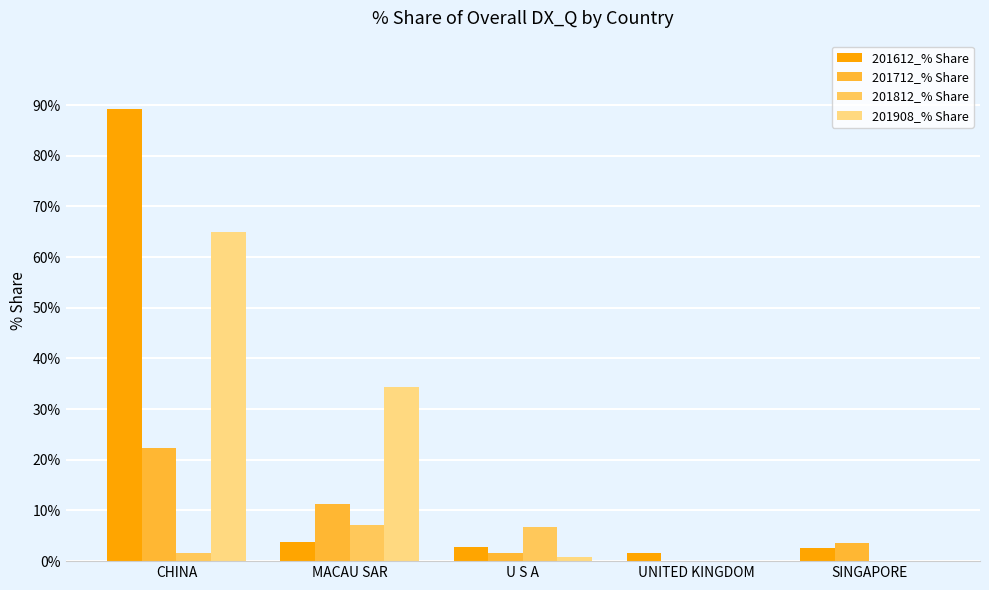

What are all the series names shown in the legend?

201612_% Share, 201712_% Share, 201812_% Share, 201908_% Share